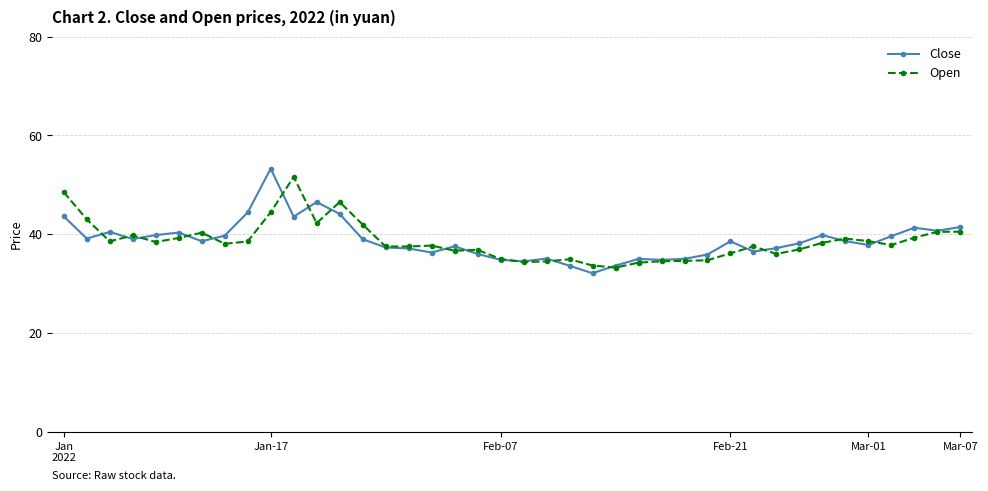

What is the value of the Close point at the 35th from the left?

38.6